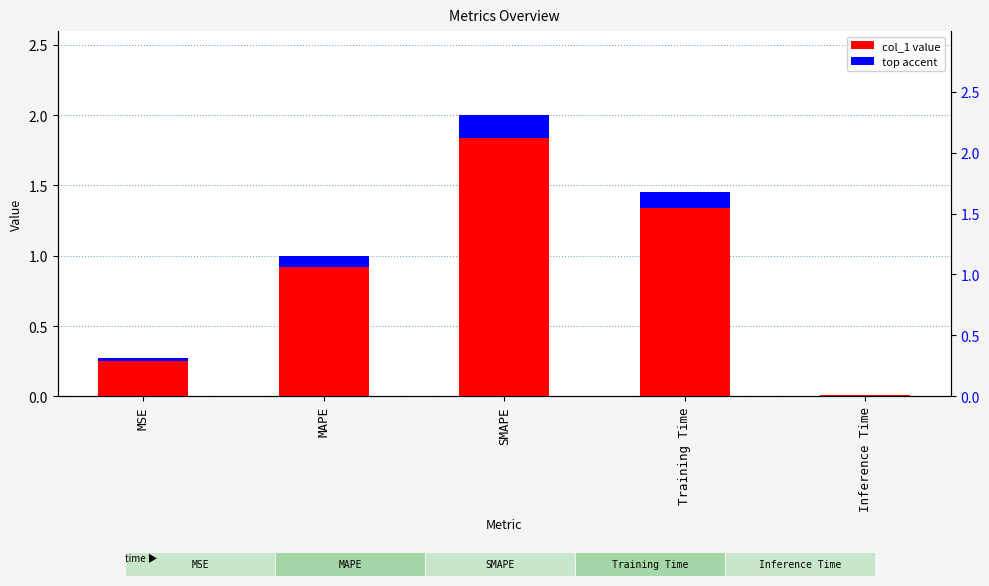

Between Training Time and Inference Time, which is larger?

Training Time